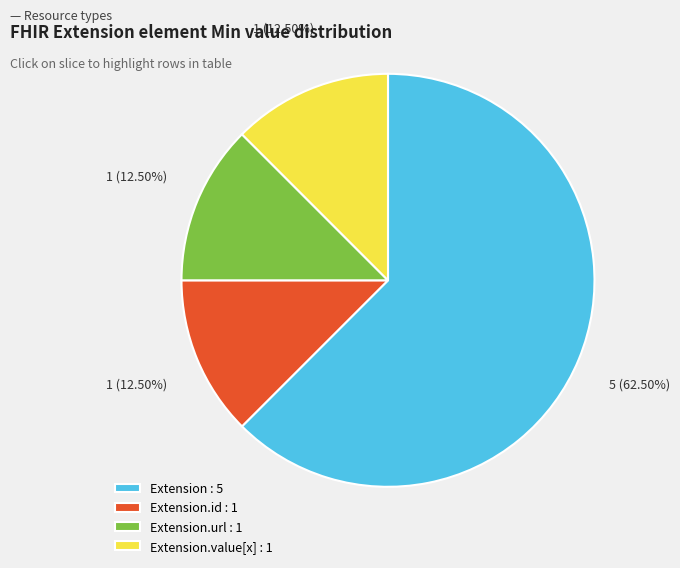

Which category has the biggest portion of the pie?

Extension : 5